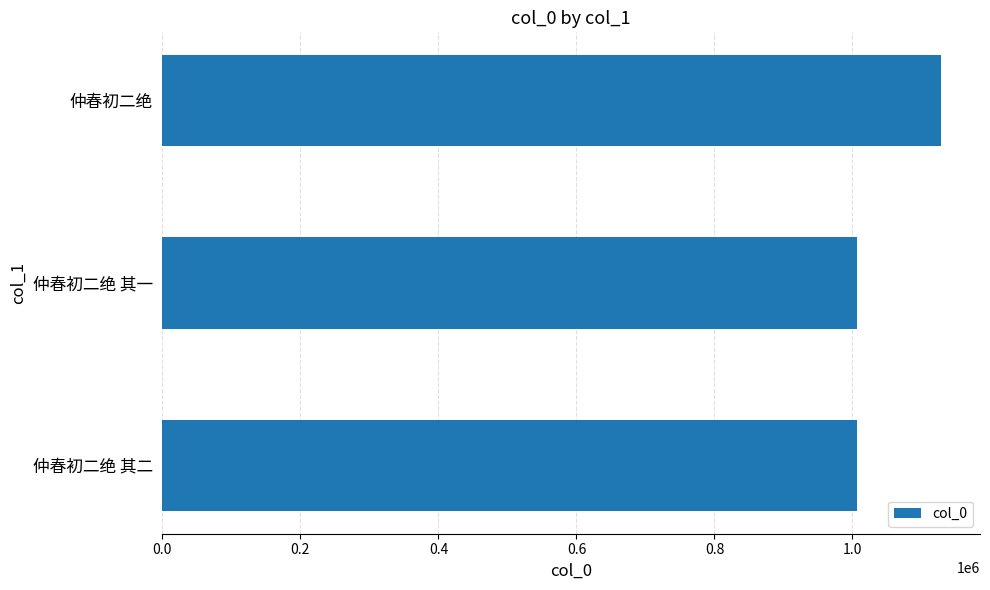

What is the maximum value shown in the chart?

1128399